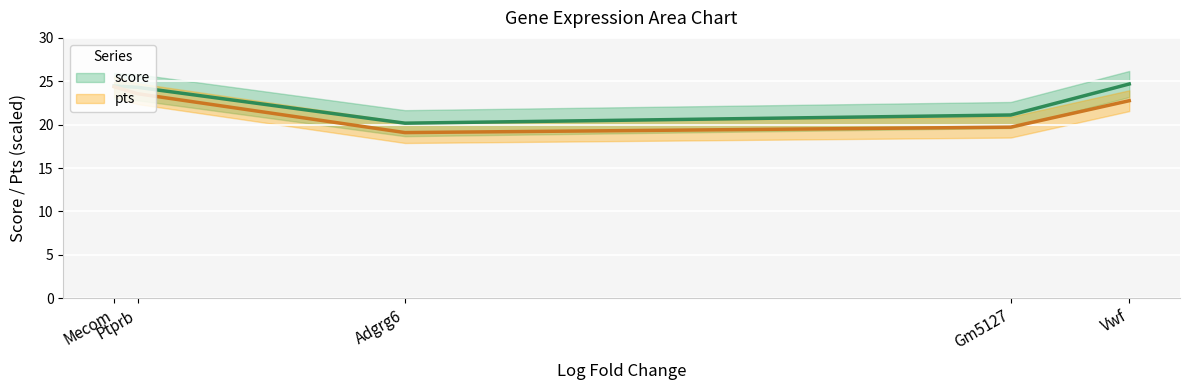

What is the spread (max minus min) of values at Adgrg6?

1.1